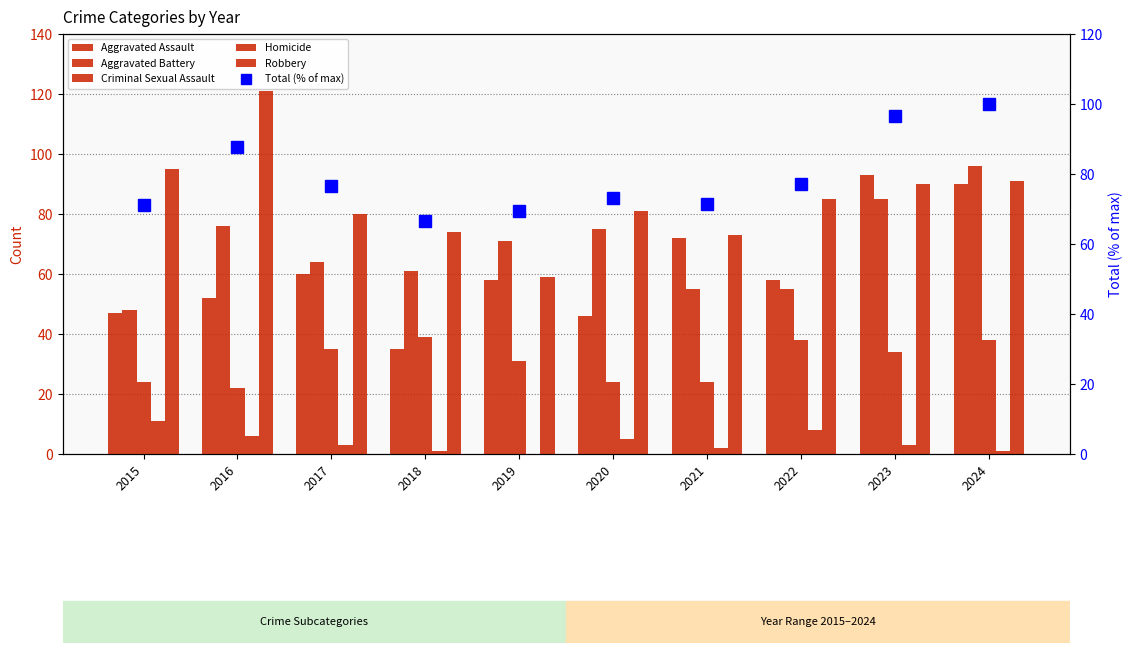

True or false: Aggravated Battery has a value of 26.1 at 2016.

False